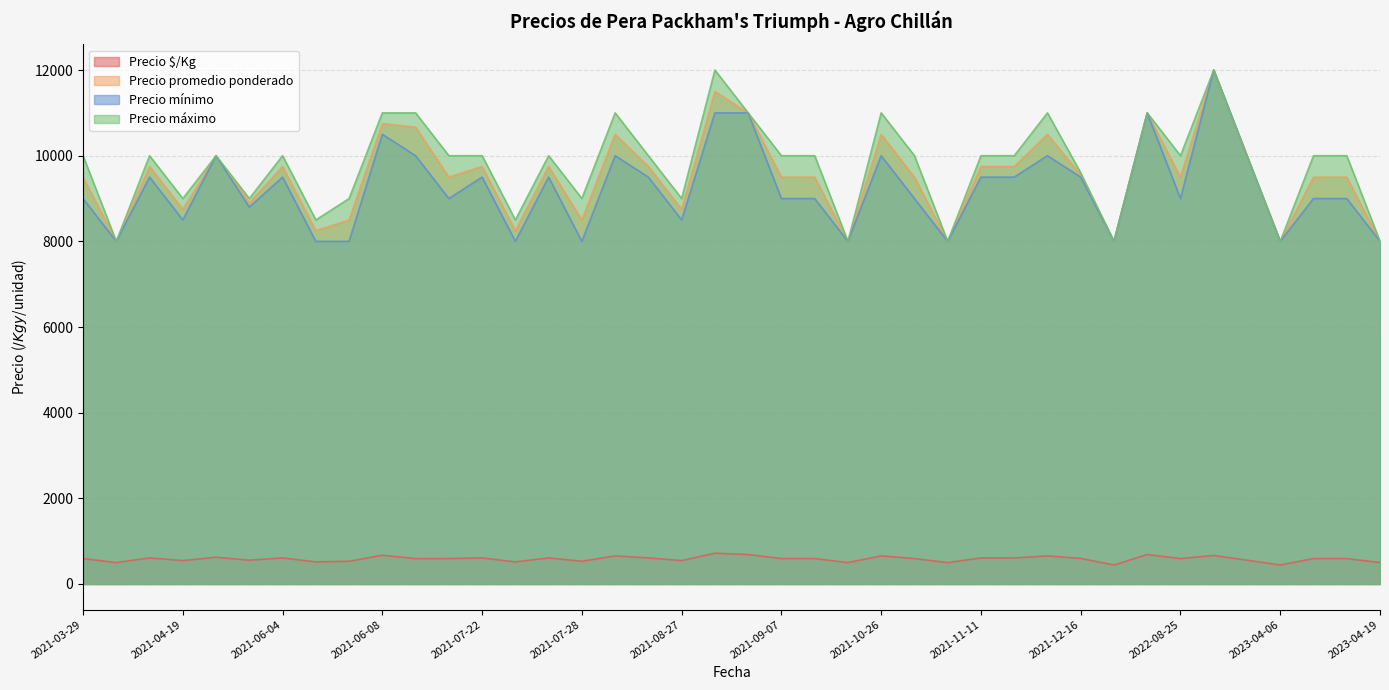

What is the smallest value displayed?

444